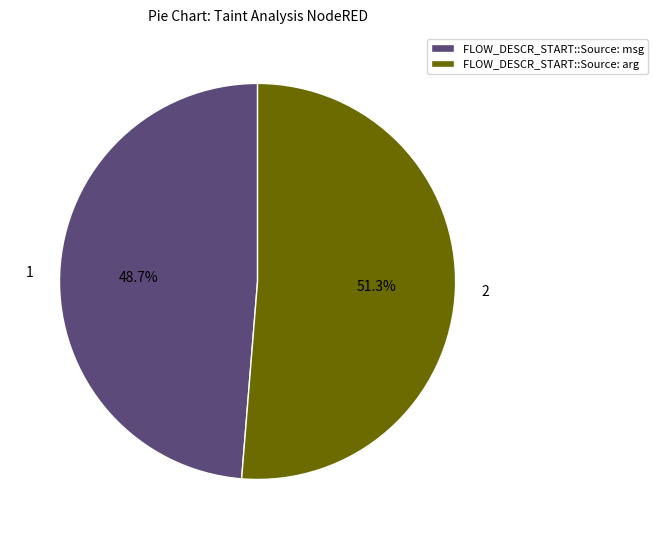

Is there any slice that represents more than half of the pie?

Yes